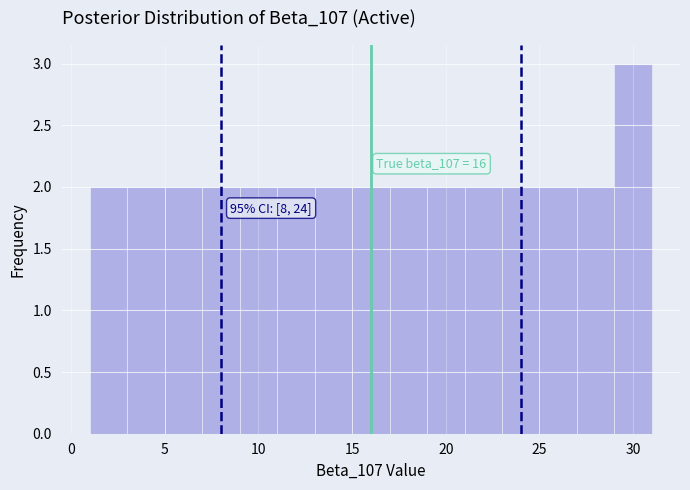

Over which range of the x-axis is the bar tallest?

29 to 31